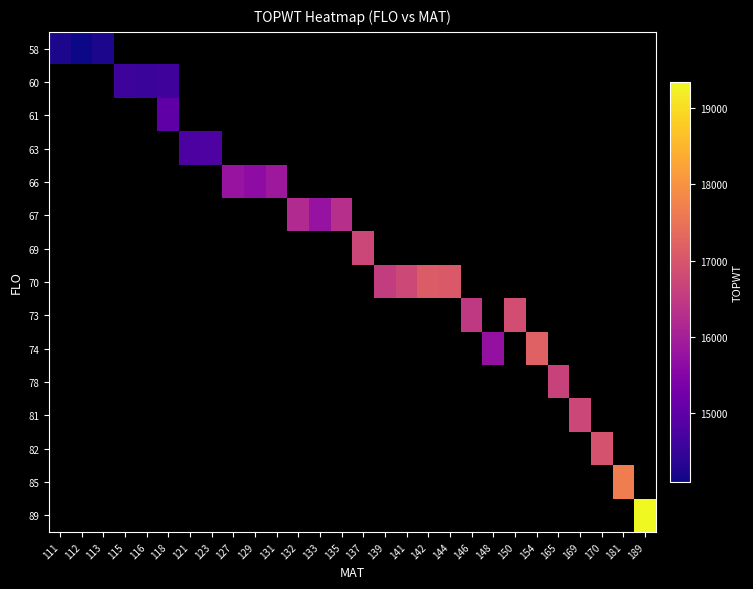

How many distinct data groups are displayed?

15